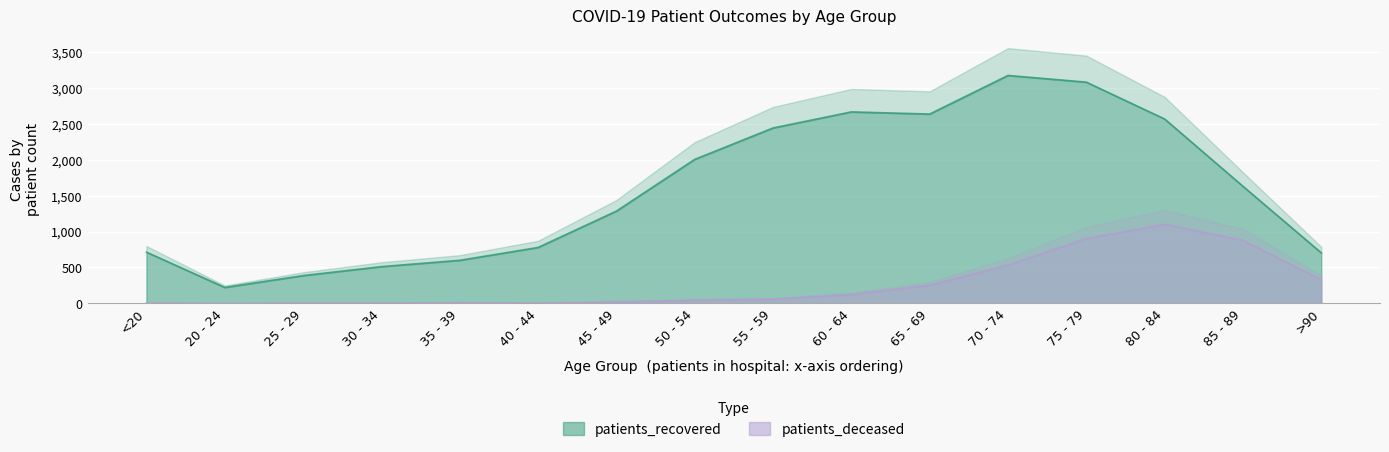

The value of patients_deceased at 75 - 79 is 1546. True or false?

False